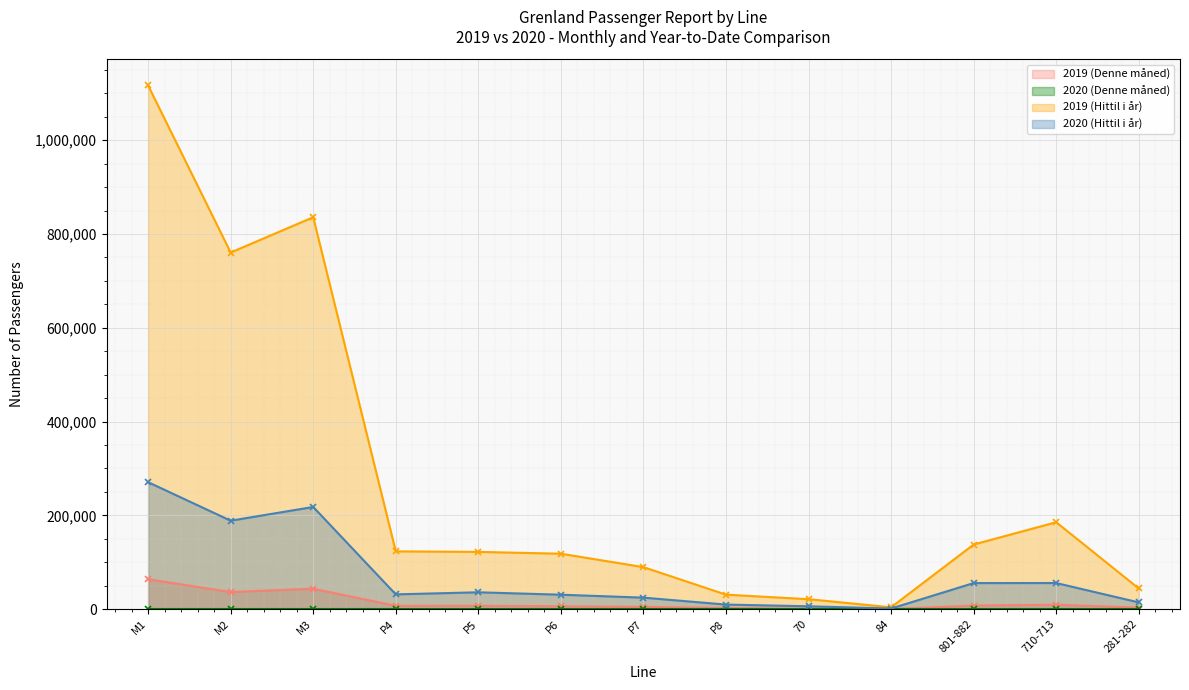

True or false: 2019 (Denne måned) and 2019 (Hittil i år) intersect in this chart.

False